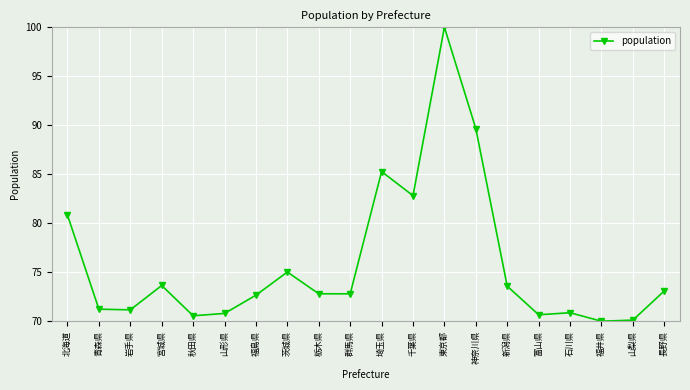

What is the minimum value shown in the chart?

70.0